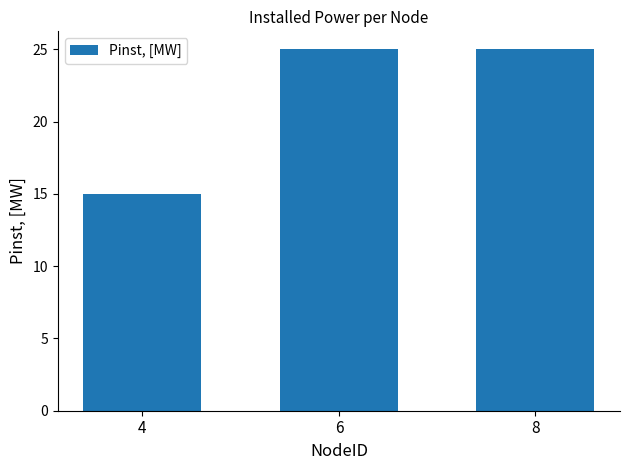

At which category does the chart reach its minimum across all series?

4